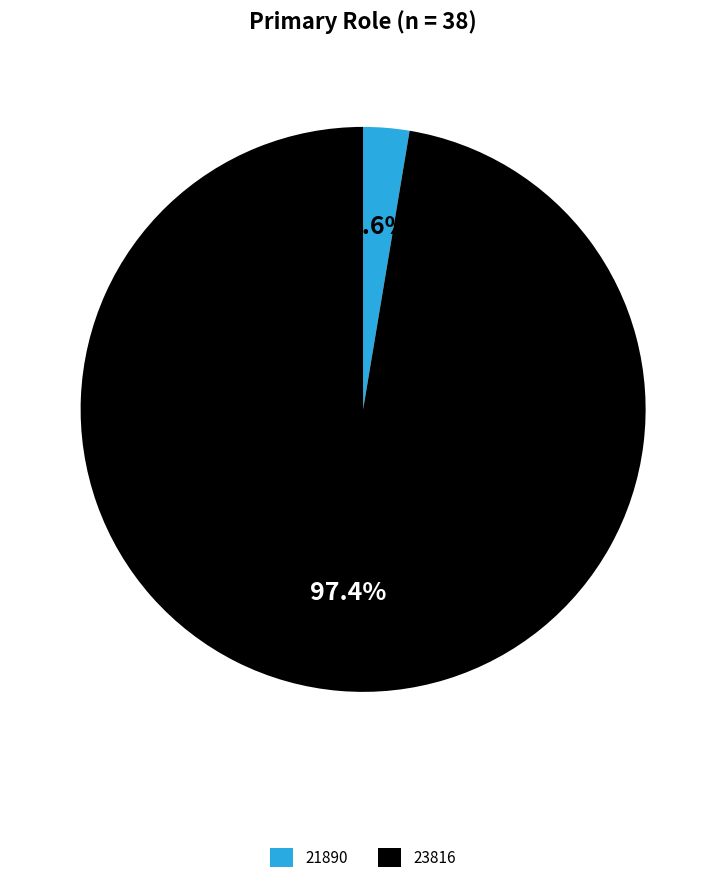

Count the number of slices in the pie.

2